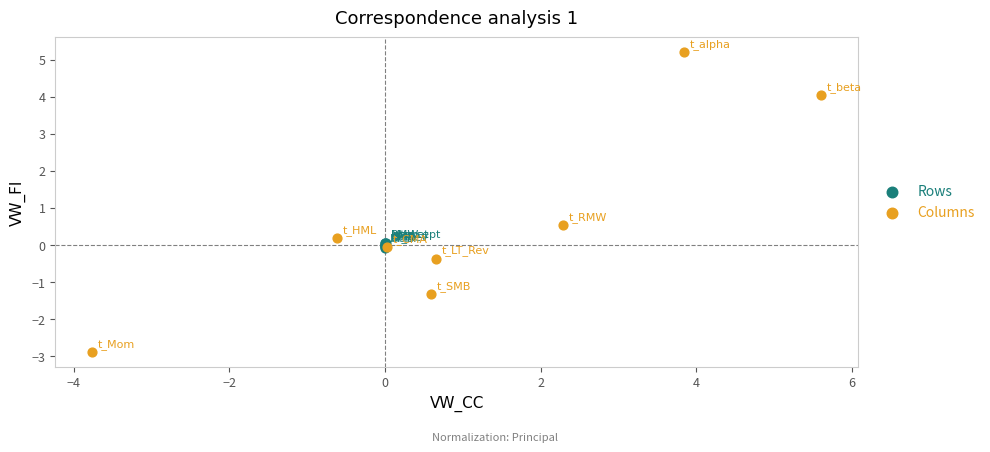

Which series has the widest spread of Y values?

Columns